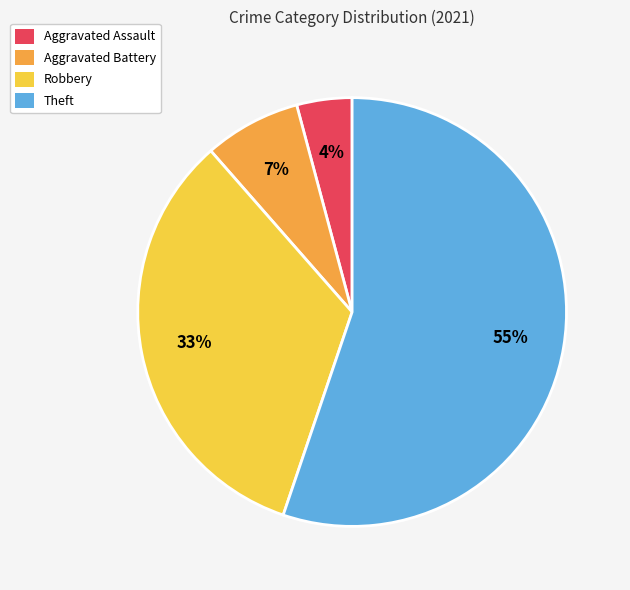

Which category has the smallest portion of the pie?

Aggravated Assault